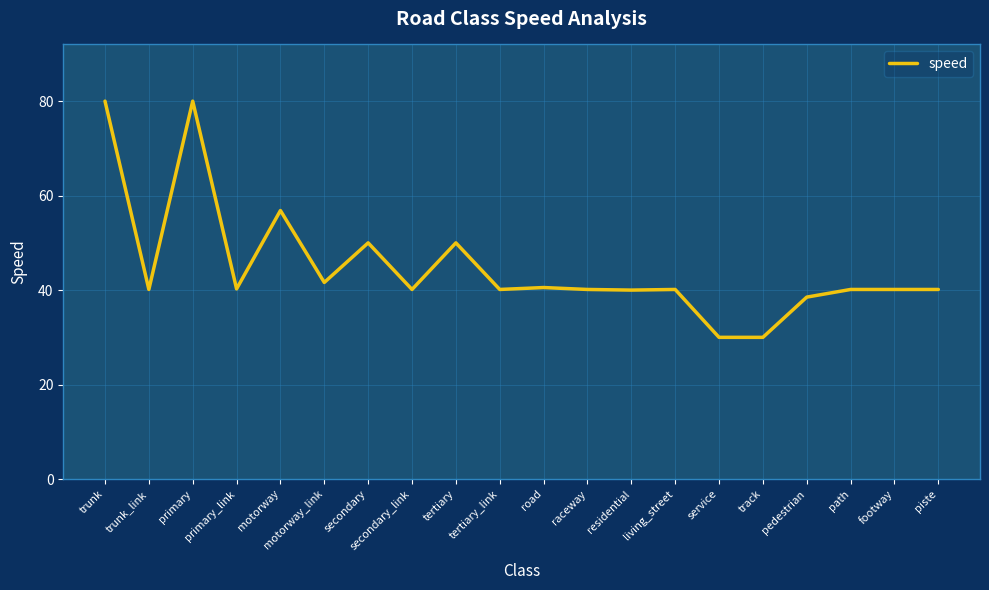

The value at primary is 106.6. True or false?

False